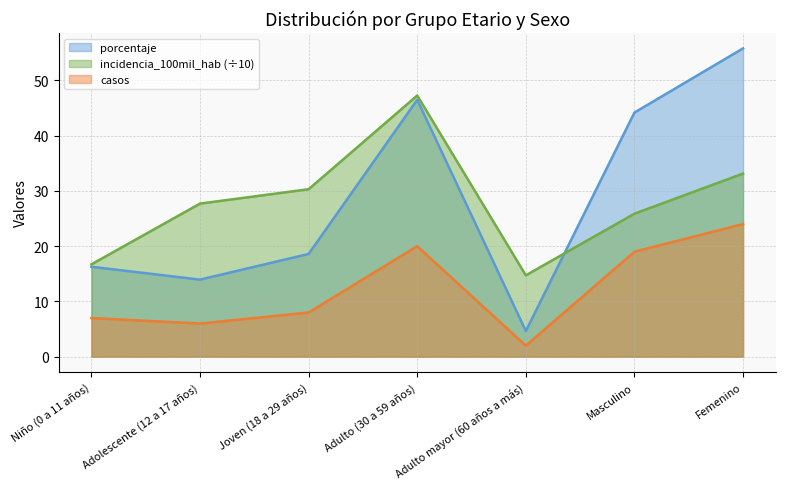

At how many categories does at least one series exceed 23?

5